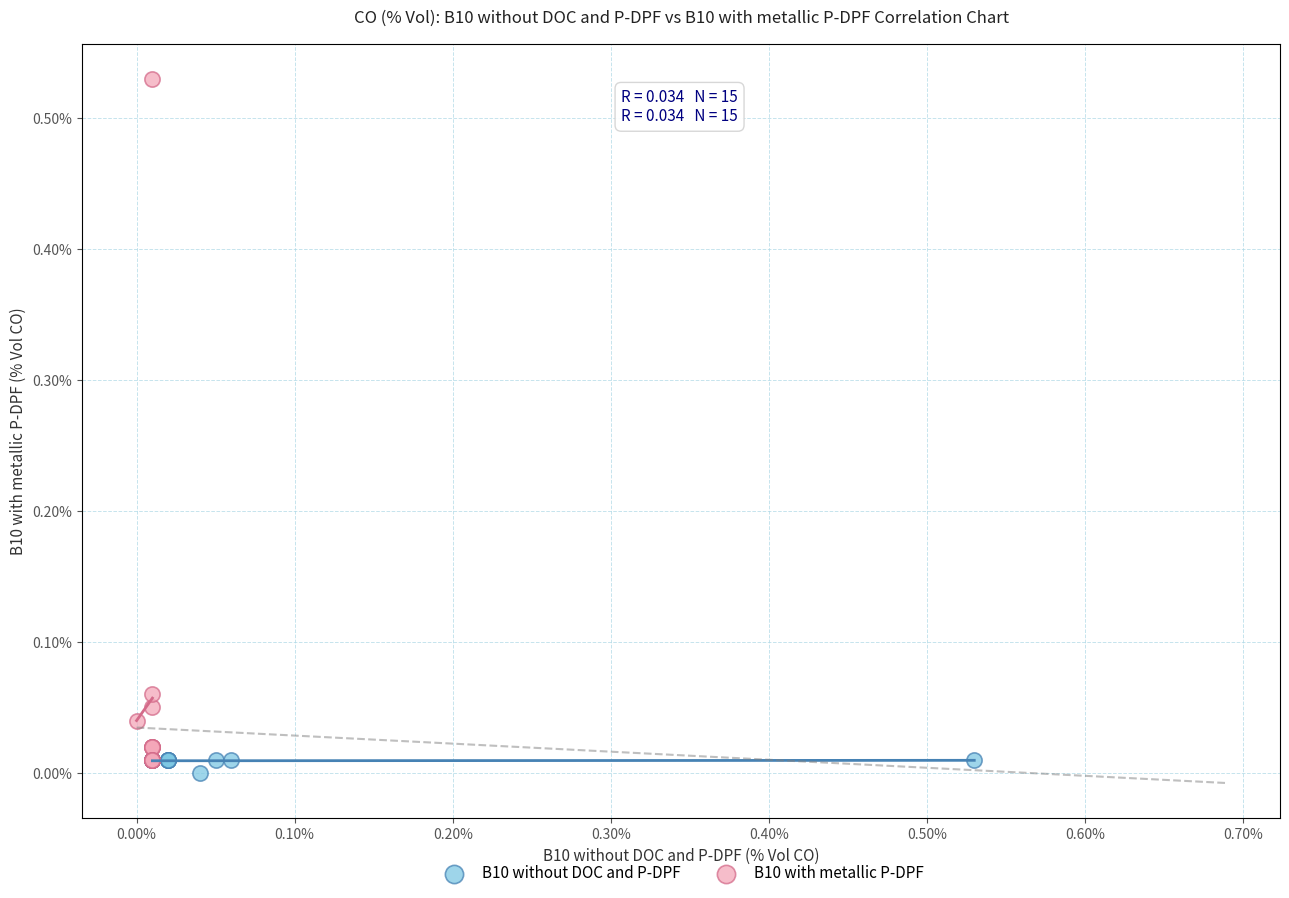

Which series contains the highest Y value?

B10 with metallic P-DPF